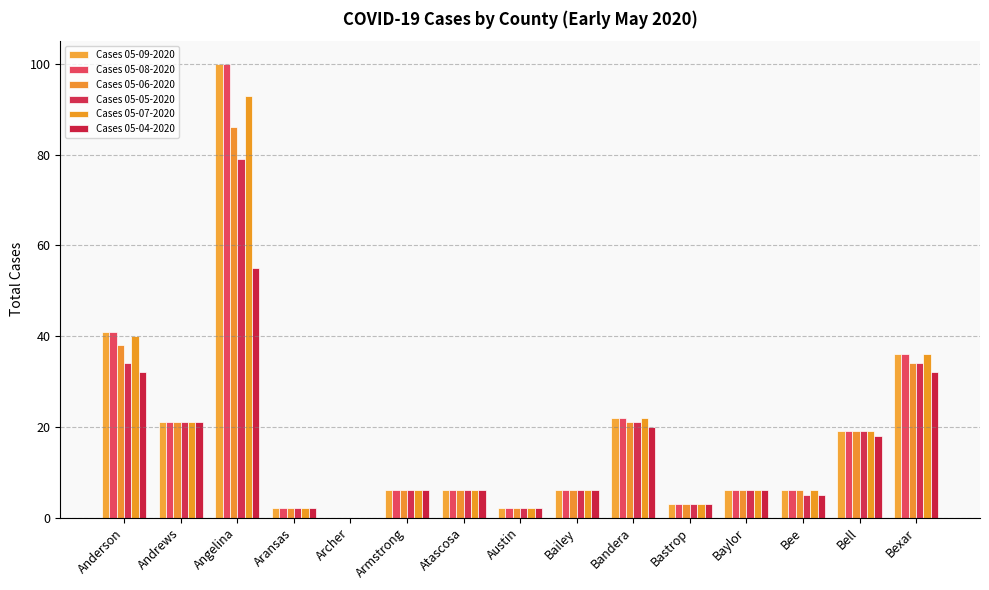

Which series changed the most between Andrews and Bailey?

Cases 05-09-2020